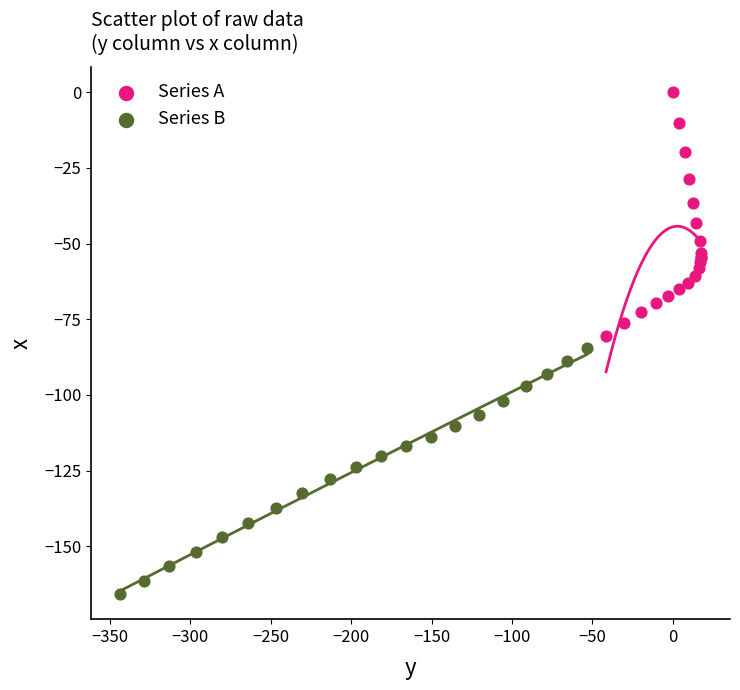

Which series contains the highest Y value?

Series A